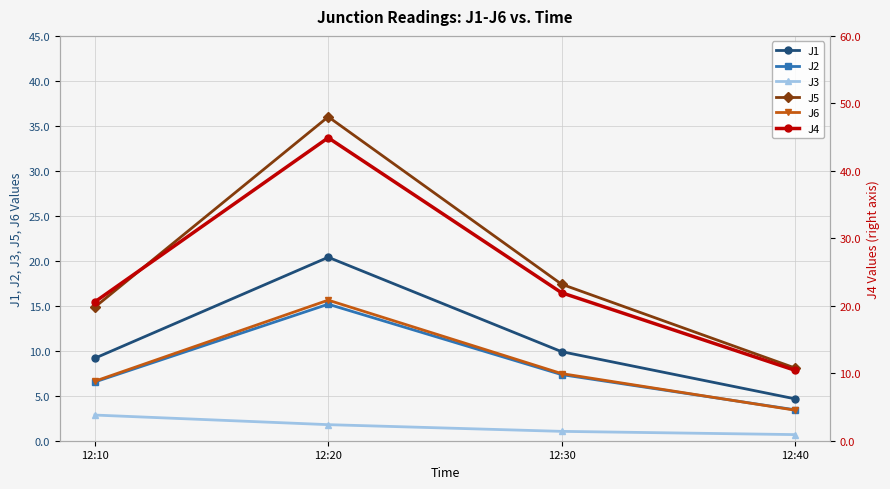

Where is J1 nearest to the value 12?

12:30